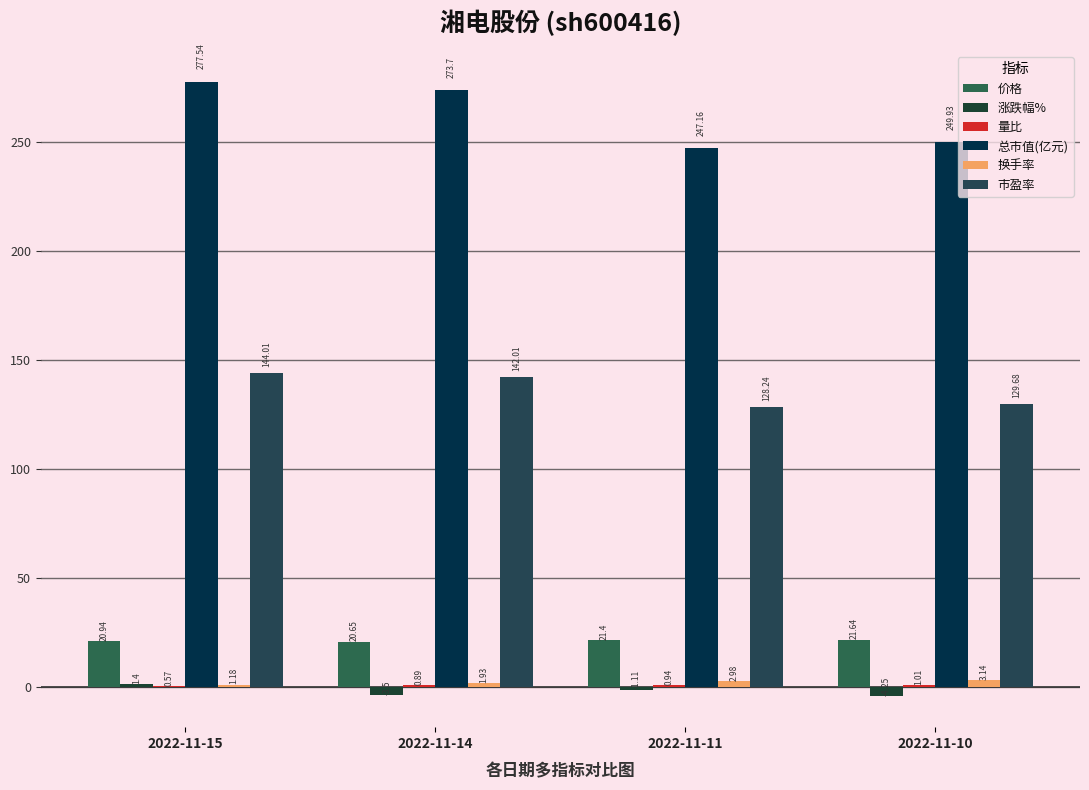

What is the value of the 市盈率 bar at the 2nd from the left?

142.0